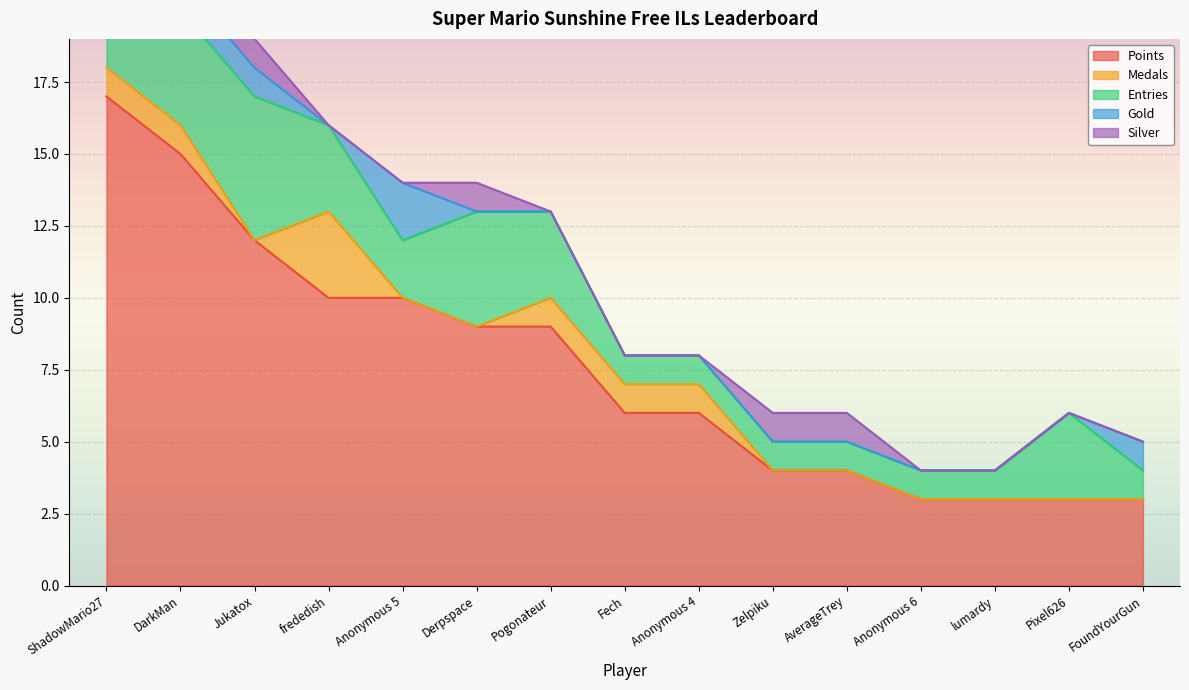

Which series changed the most between Zelpiku and Pixel626?

Entries